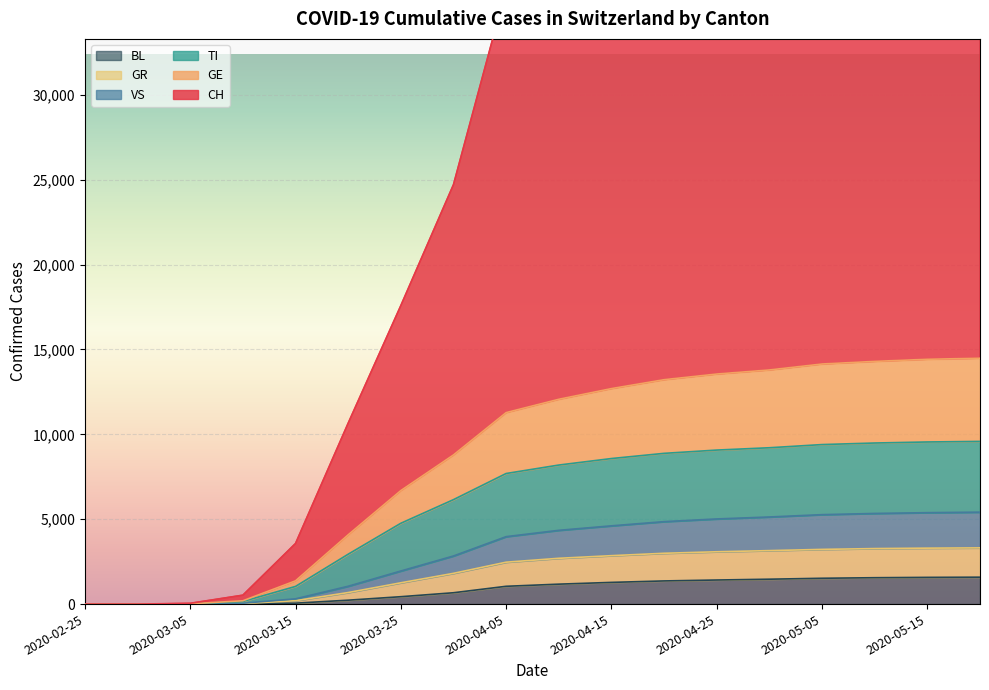

At 2020-03-05, list the series in order from smallest to largest.

BL, GE, VS, TI, GR, CH